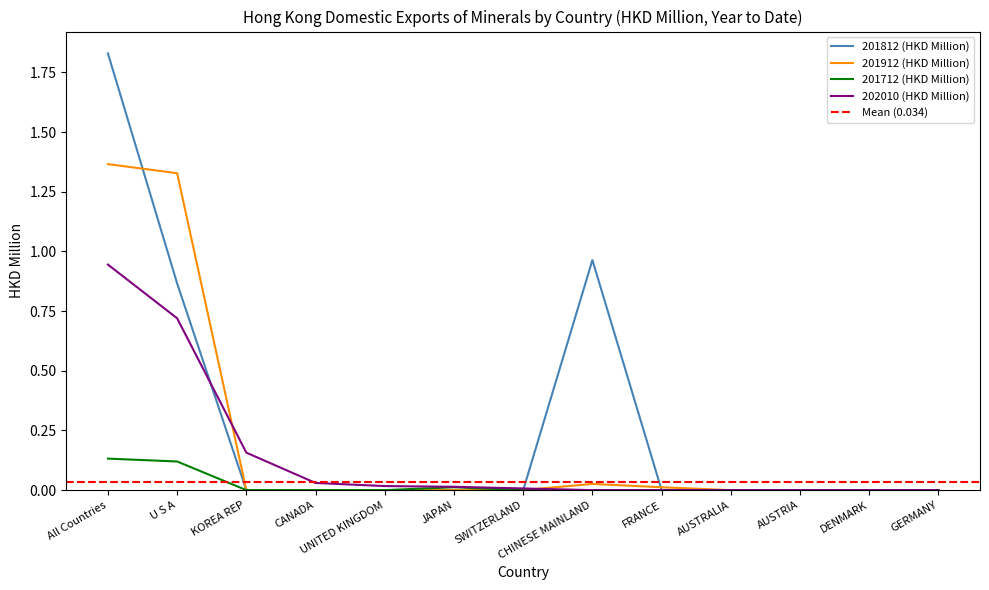

What are all the series names shown in the legend?

201812 (HKD Million), 201912 (HKD Million), 201712 (HKD Million), 202010 (HKD Million)